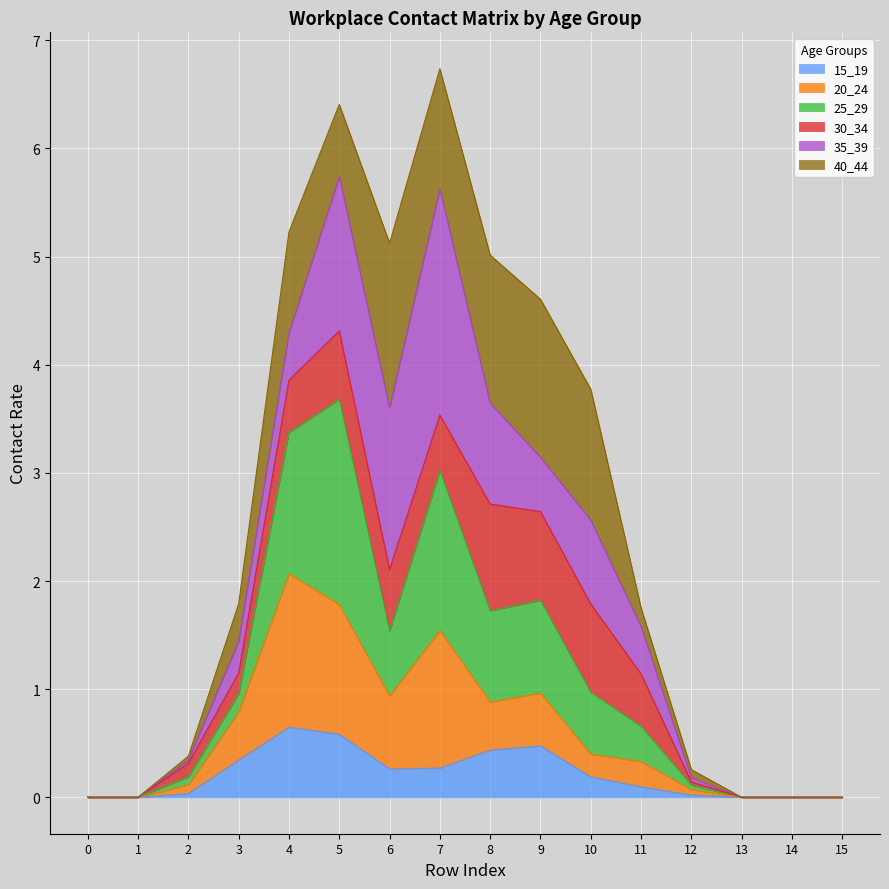

Is it true that 15_19 equals -0.4 at 15?

False